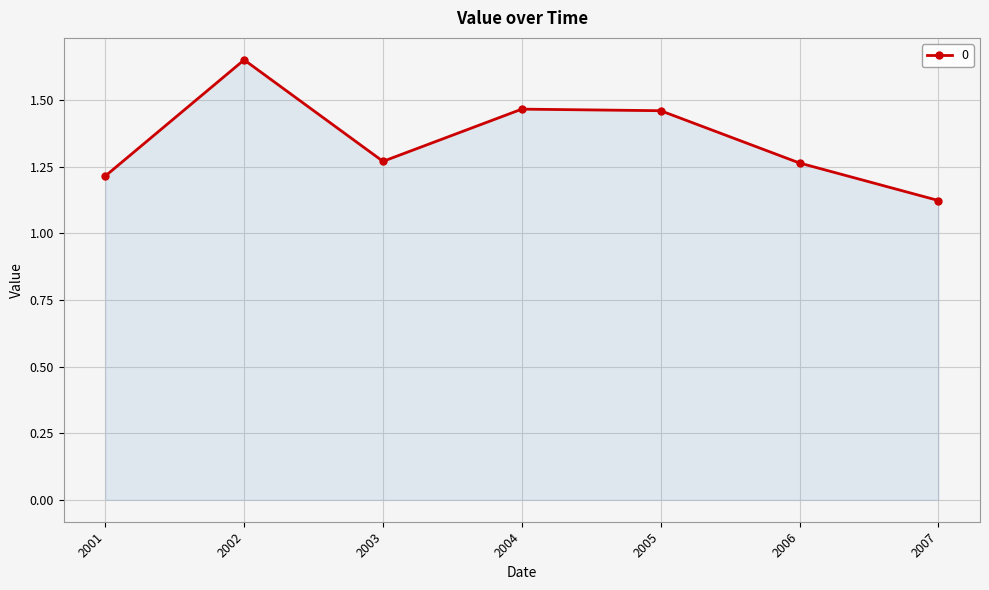

At which label is the value closest to 1?

2007